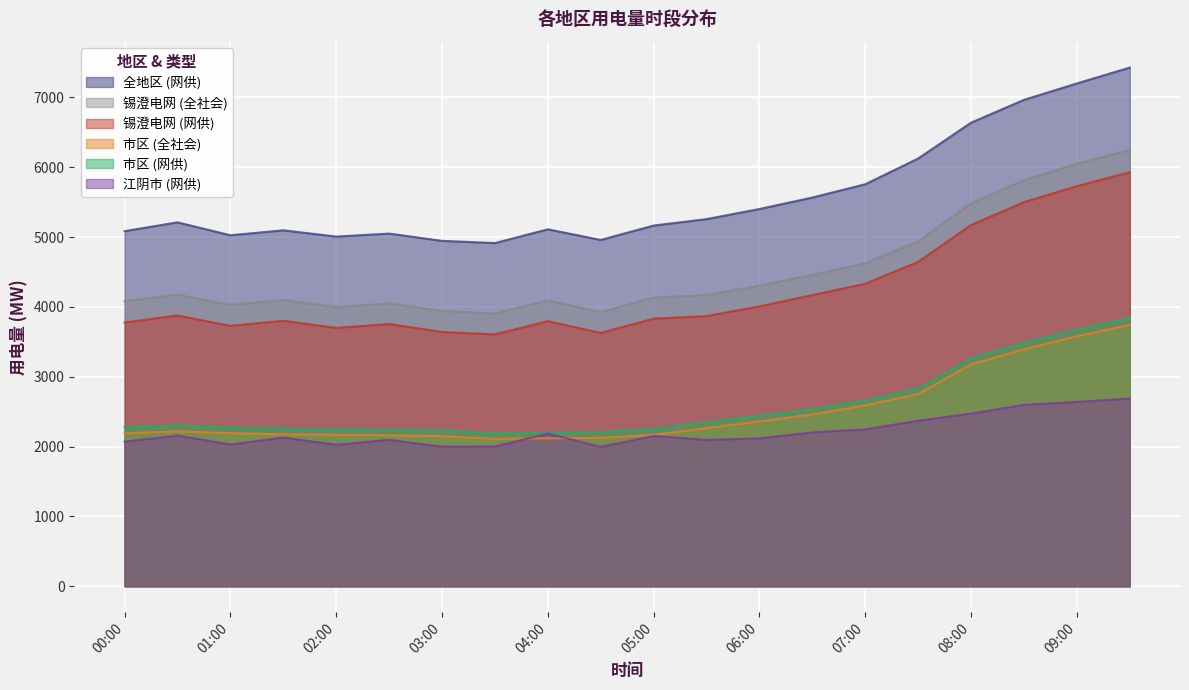

How many lines are shown in the chart?

6